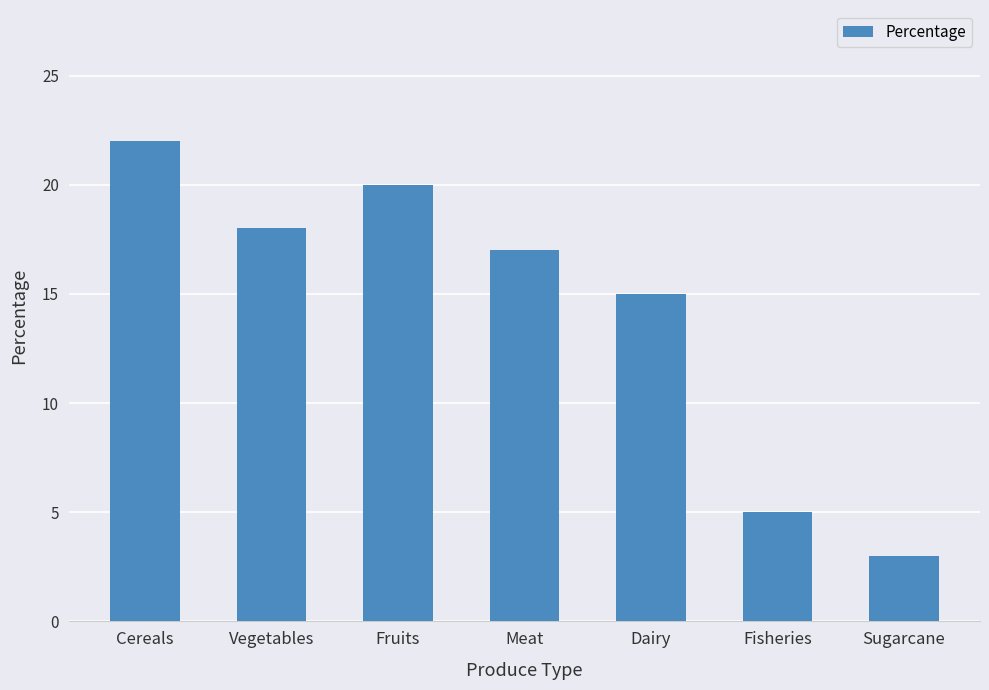

At which category does the chart reach its minimum across all series?

Sugarcane